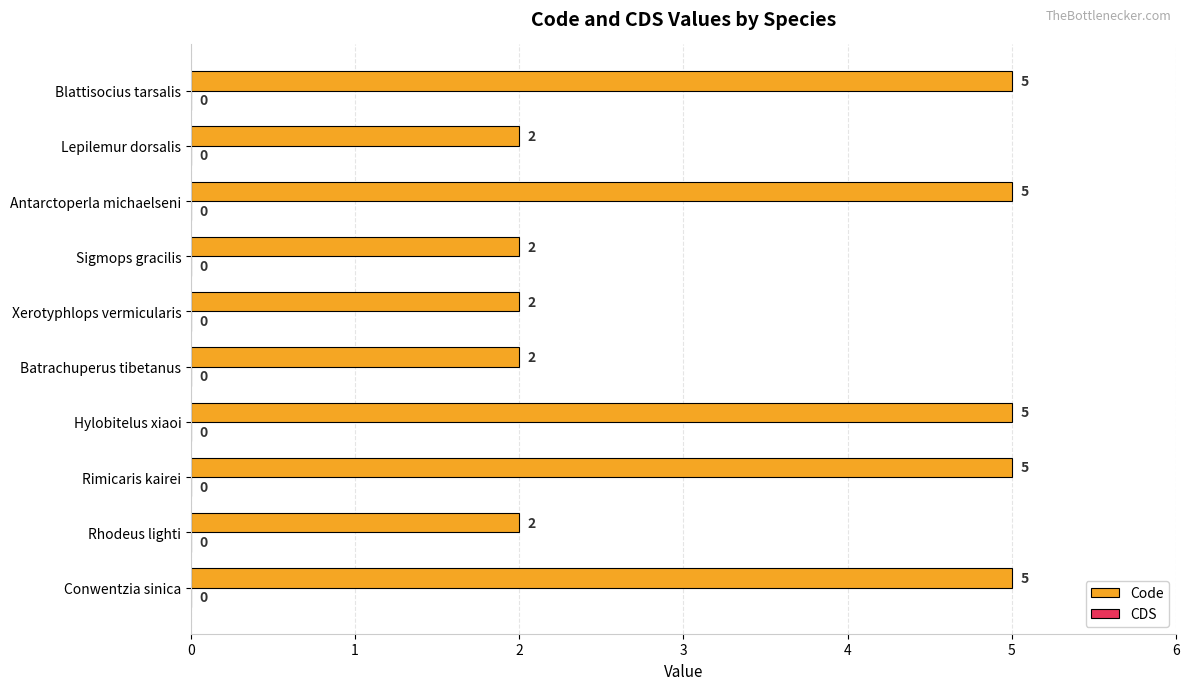

Does the chart contain stacked bars?

No